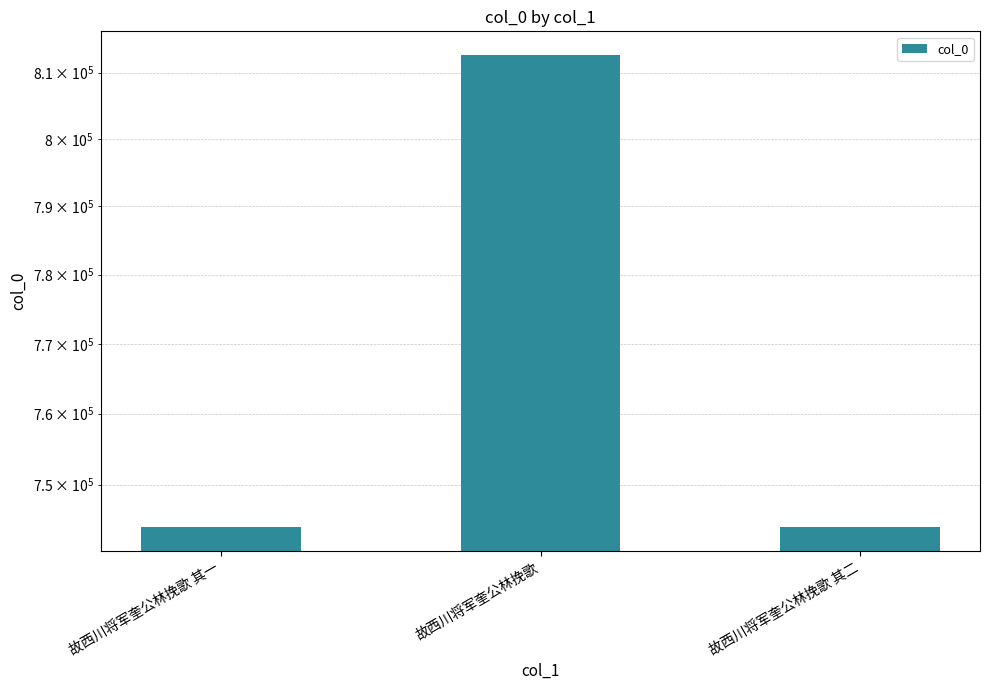

Between 故西川将军奎公林挽歌 其二 and 故西川将军奎公林挽歌, which is larger?

故西川将军奎公林挽歌